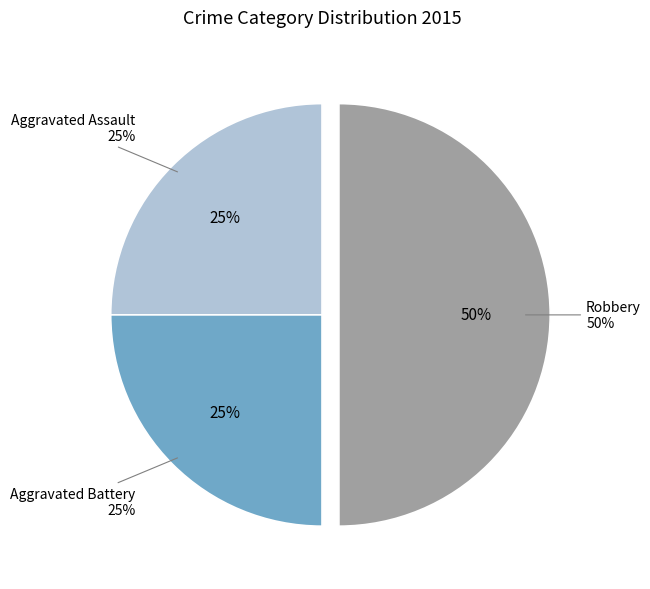

Count the number of slices in the pie.

3